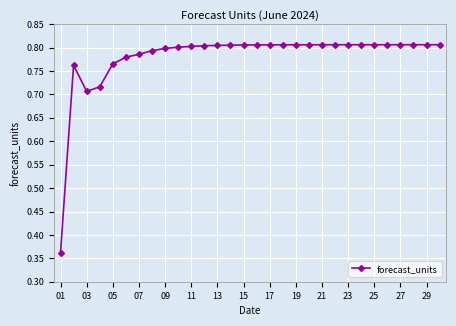

Count the values in the range 0 to 1.

30